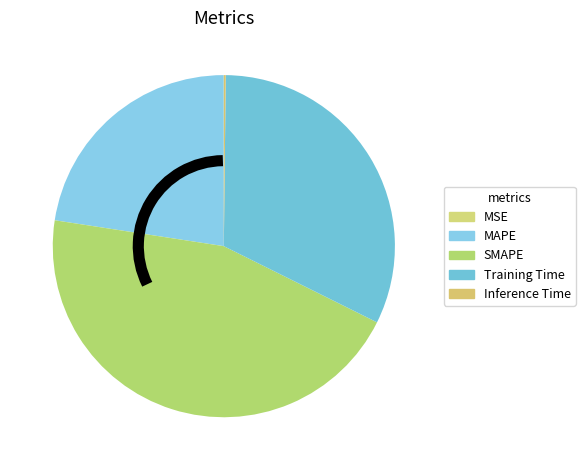

How many slices are in this pie chart?

5